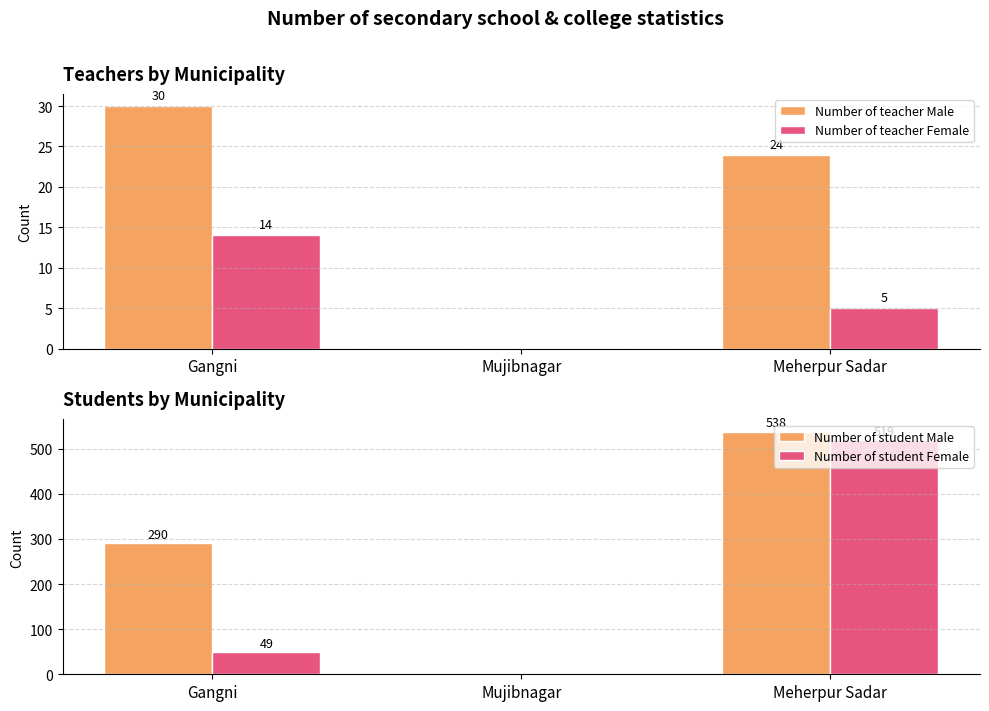

Reading left to right, list all the values displayed in this chart.

Number of teacher Male: Gangni=30	Mujibnagar=0	Meherpur Sadar=24
Number of teacher Female: Gangni=14	Mujibnagar=0	Meherpur Sadar=5
Number of student Male: Gangni=290	Mujibnagar=0	Meherpur Sadar=538
Number of student Female: Gangni=49	Mujibnagar=0	Meherpur Sadar=519